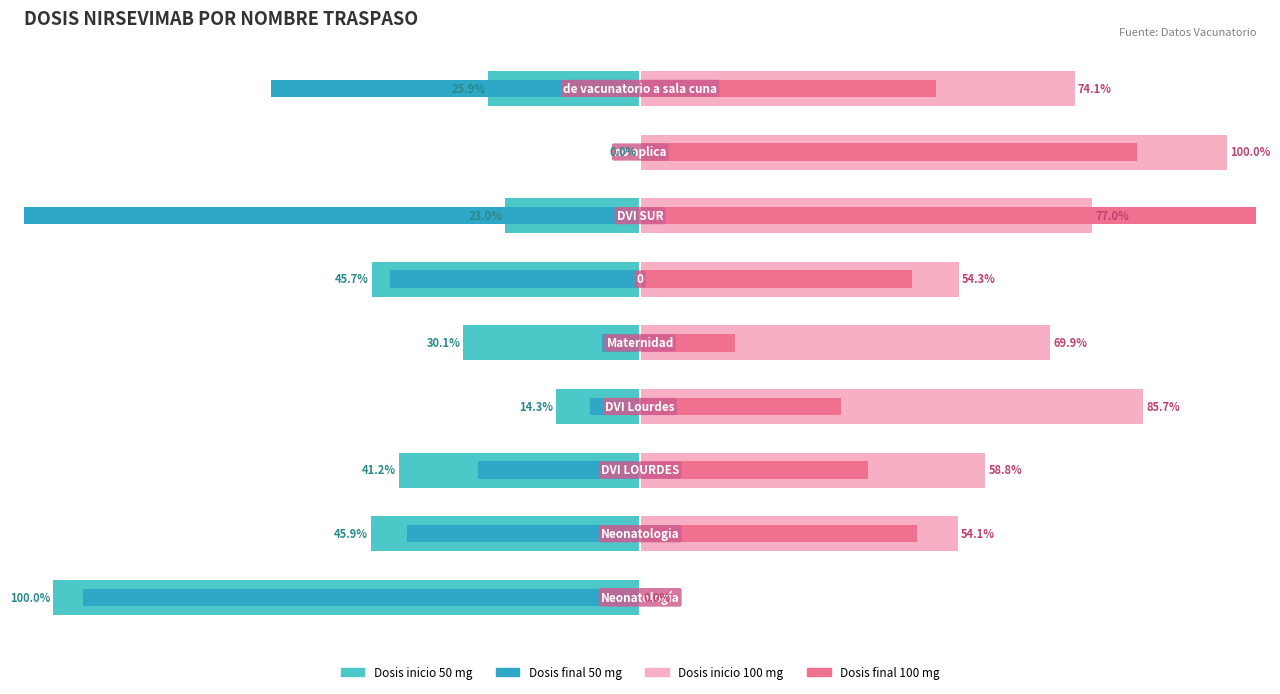

How many values in the Dosis inicio 50 mg series exceed -30?

4